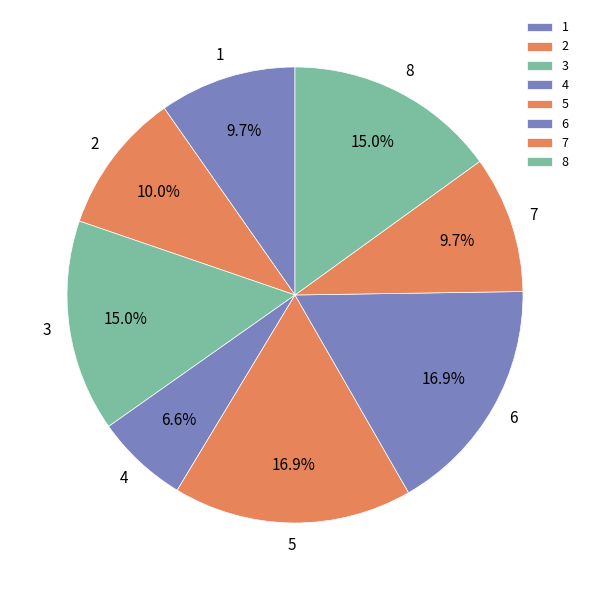

Approximately how many times larger is the value at 6 compared to 7?

1.7